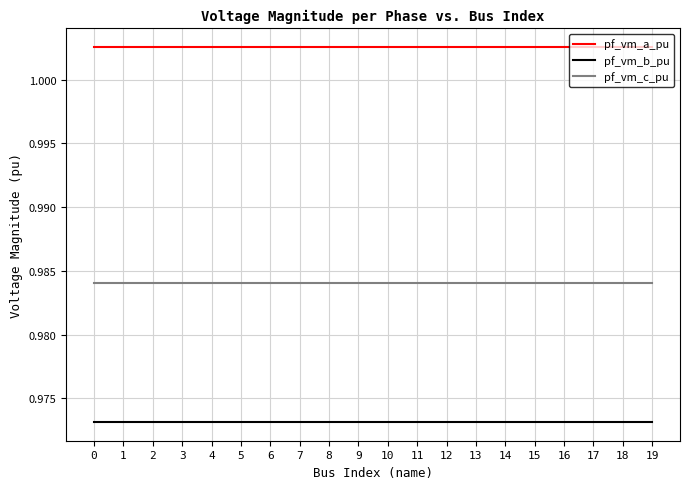

List the series in order of their peak value, highest first.

pf_vm_a_pu, pf_vm_c_pu, pf_vm_b_pu